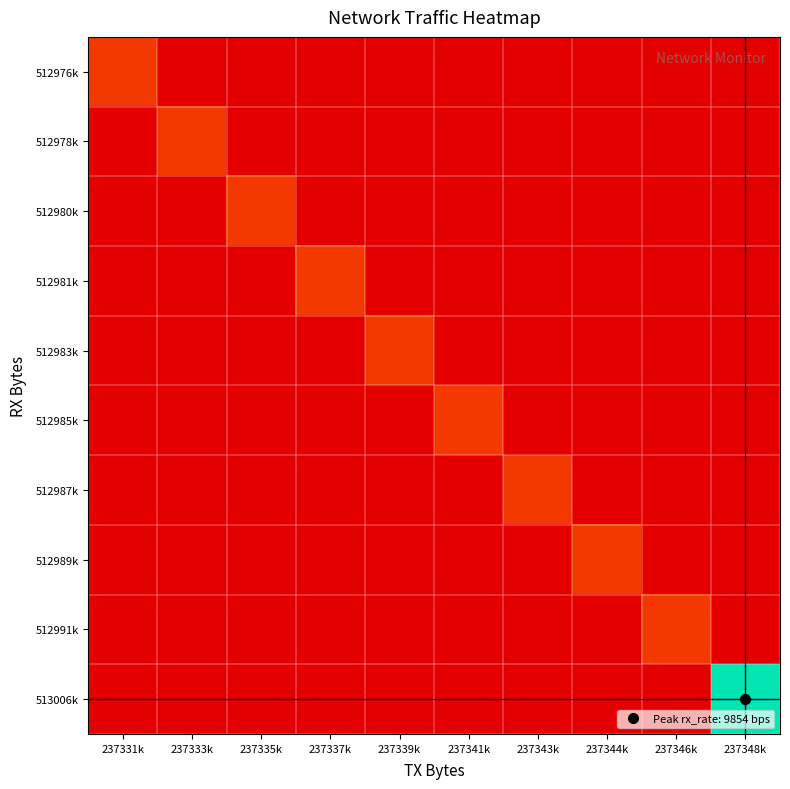

Which series has the widest spread of values?

513006k